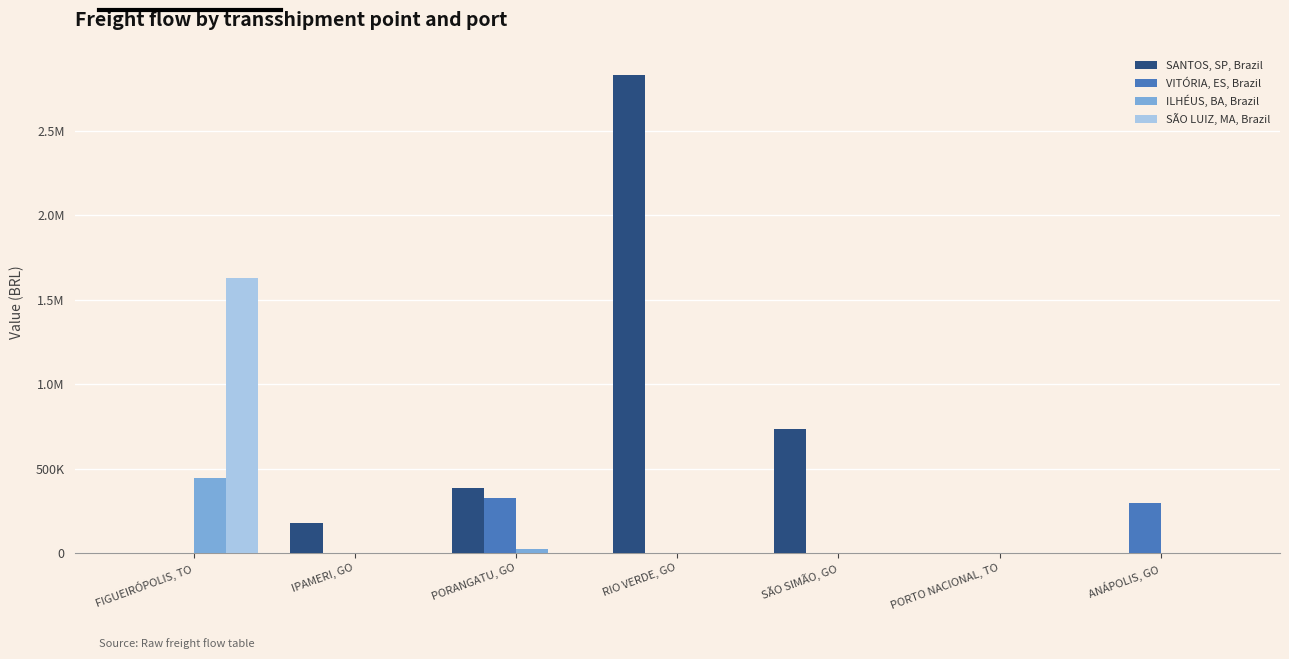

What are all the series names shown in the legend?

SANTOS, SP, Brazil, VITÓRIA, ES, Brazil, ILHÉUS, BA, Brazil, SÃO LUIZ, MA, Brazil